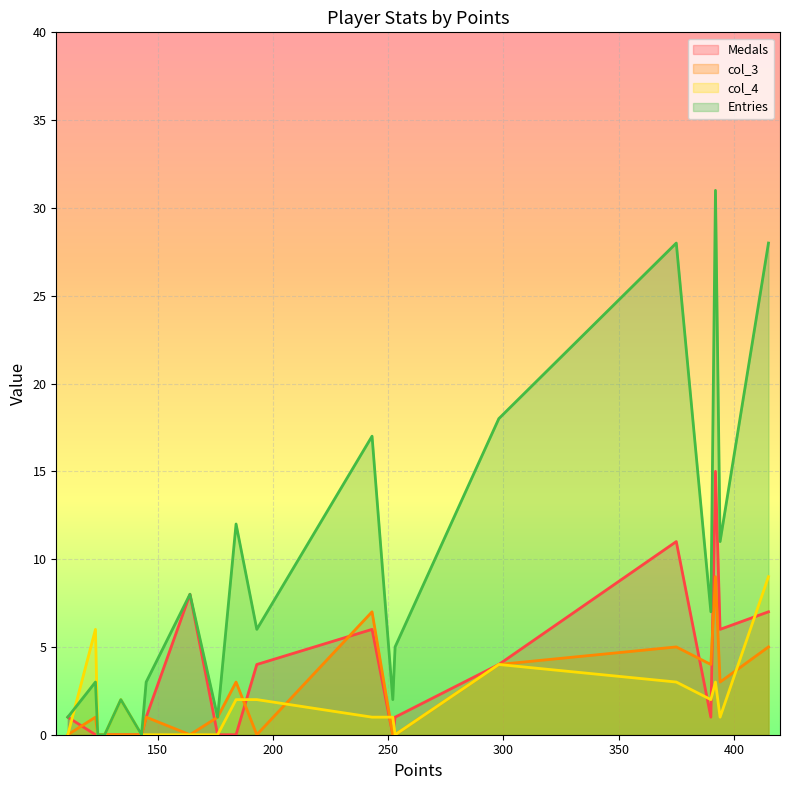

What is the sum of all Entries values?

183